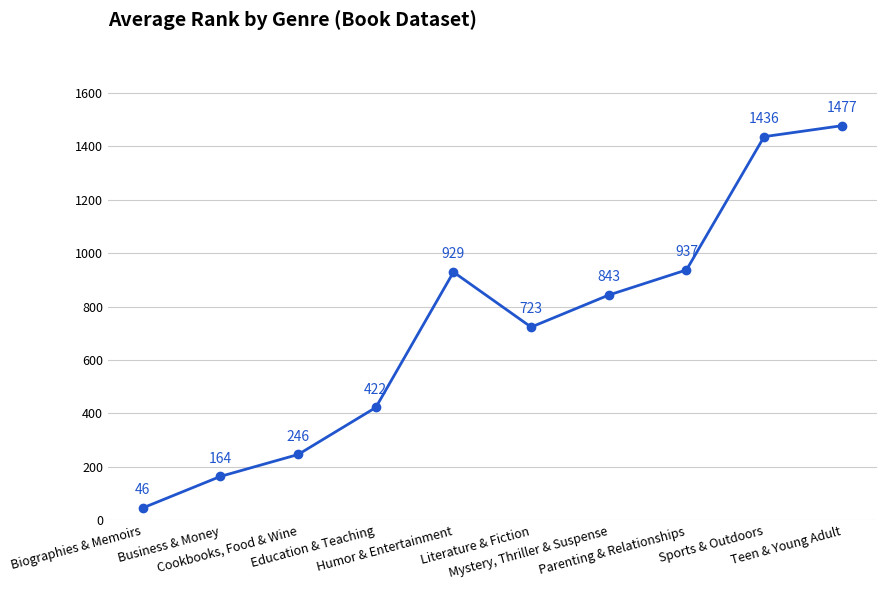

What is the difference between the second highest and second lowest values?

1272